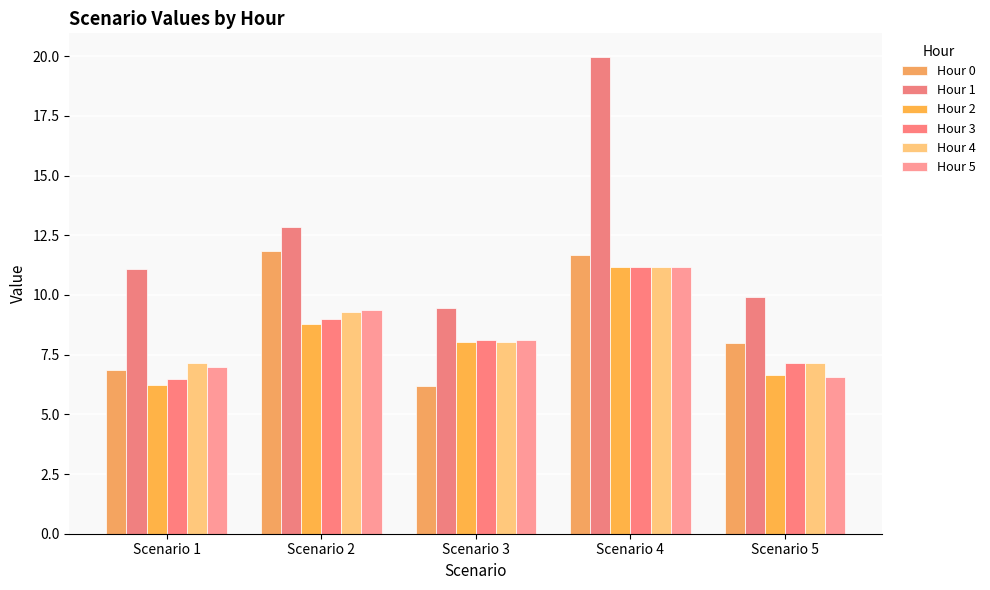

Which series has the largest total across all categories?

Hour 1